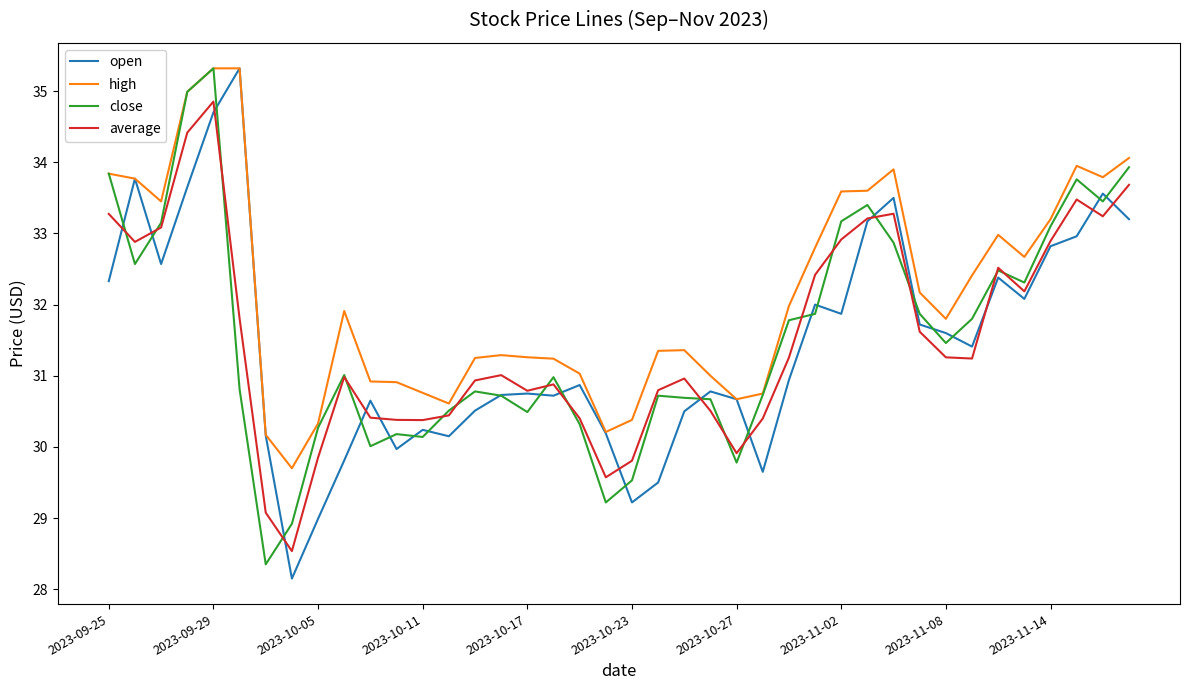

Which series has the largest total across all categories?

high